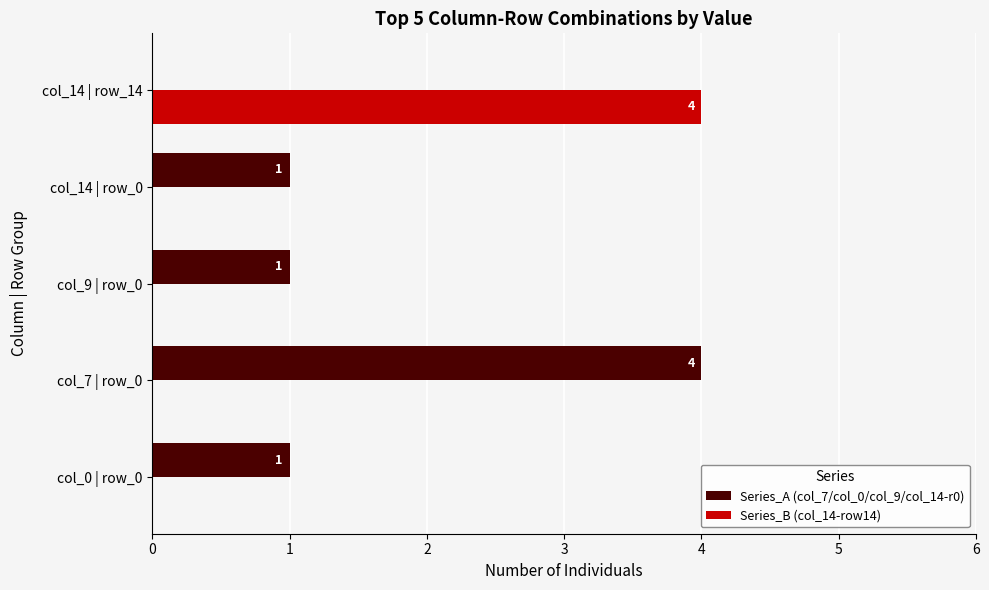

Is it true that Series_B (col_14-row14) equals -2 at col_14 | row_0?

False